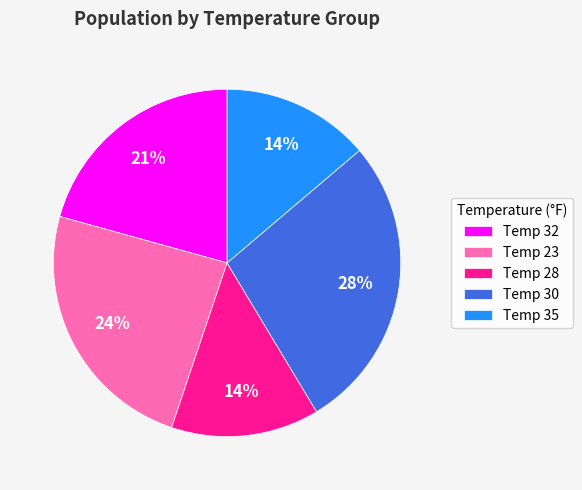

The Temp 28 slice represents 14% of the pie. True or false?

True